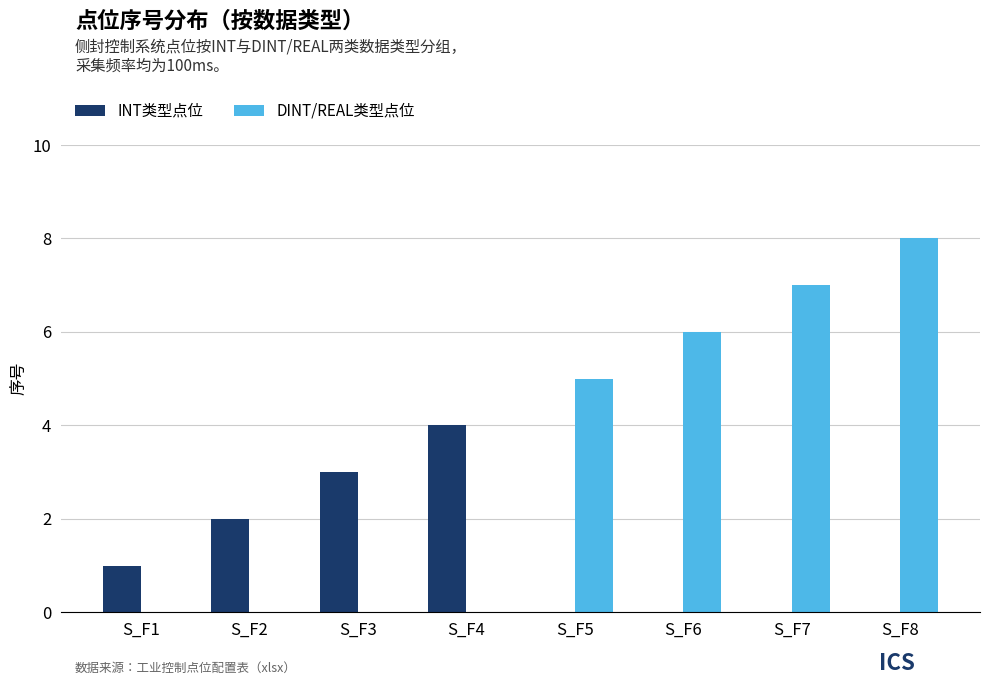

How many distinct data groups are displayed?

2